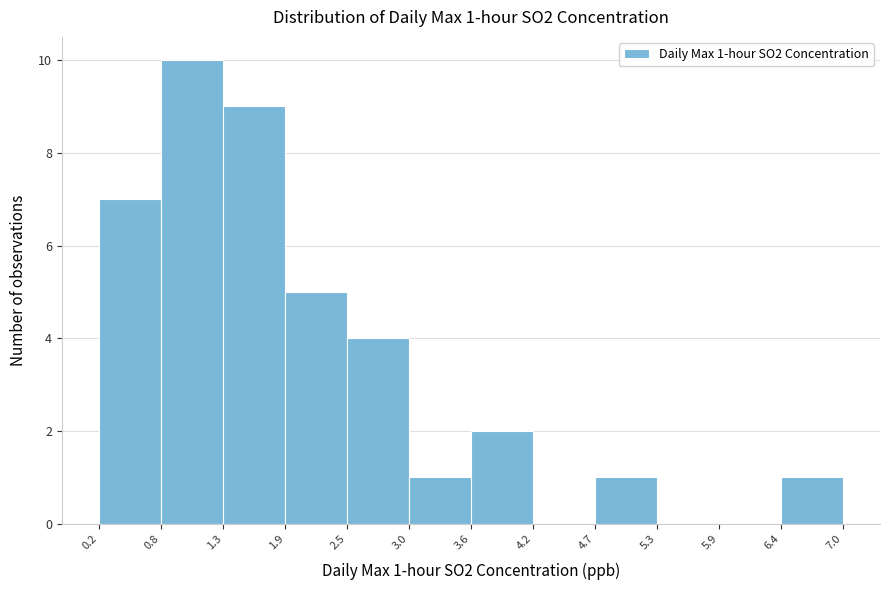

Which range on the x-axis has the tallest bar?

0.8 to 1.3